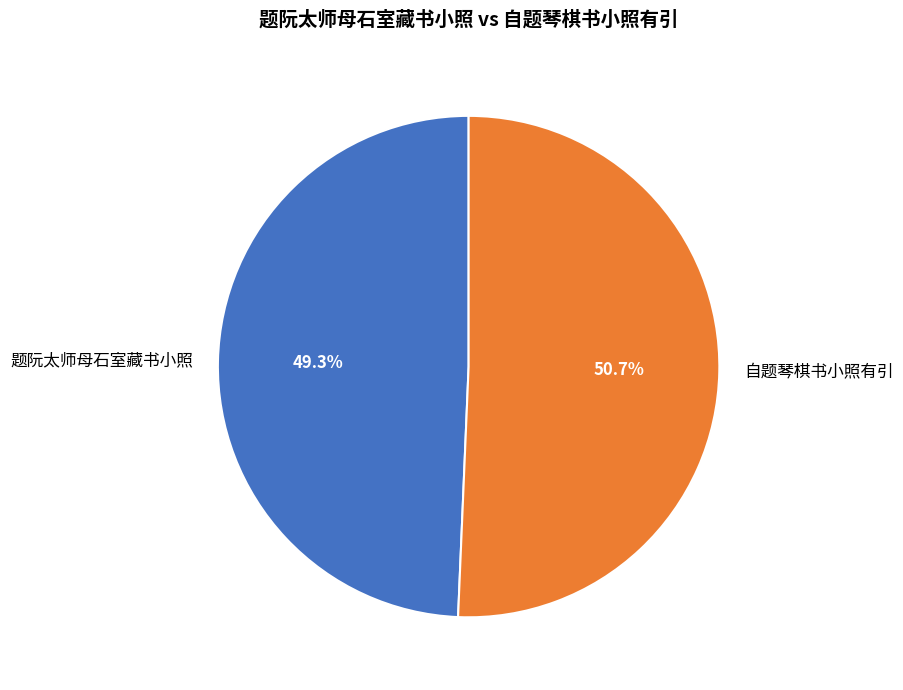

To the nearest percent, what percentage of the pie is 自题琴棋书小照有引?

51%